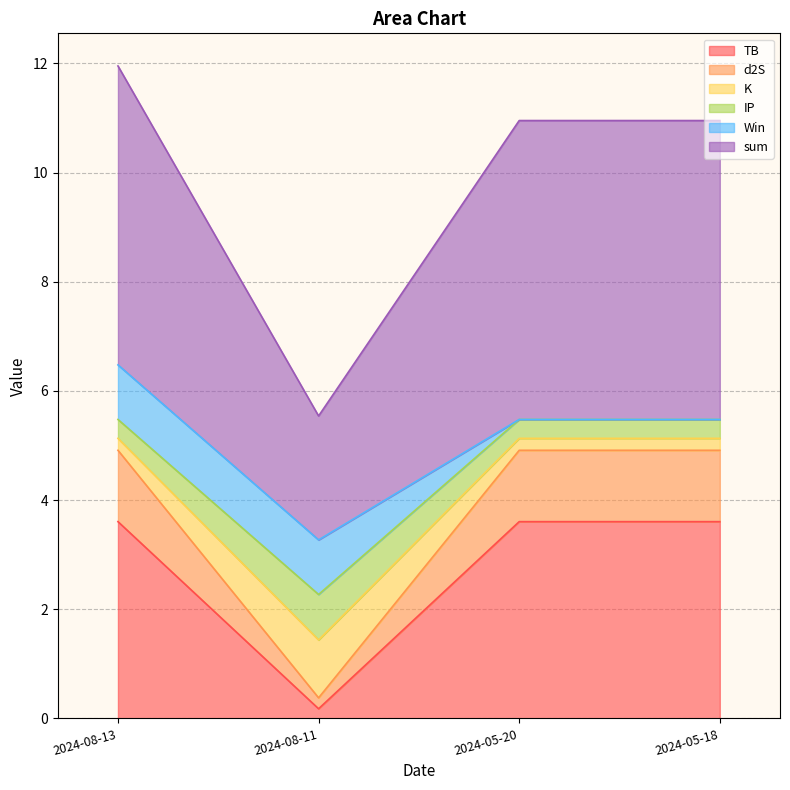

Where does the K series first go above 5?

2024-08-13